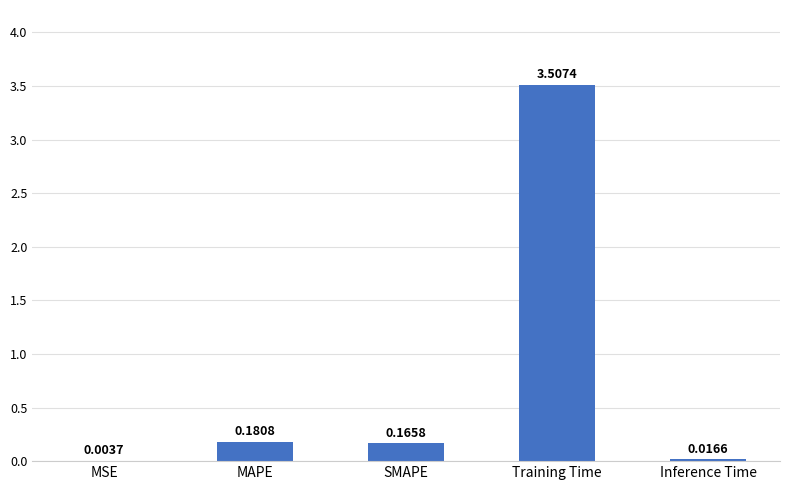

What is the sum of all values?

3.9